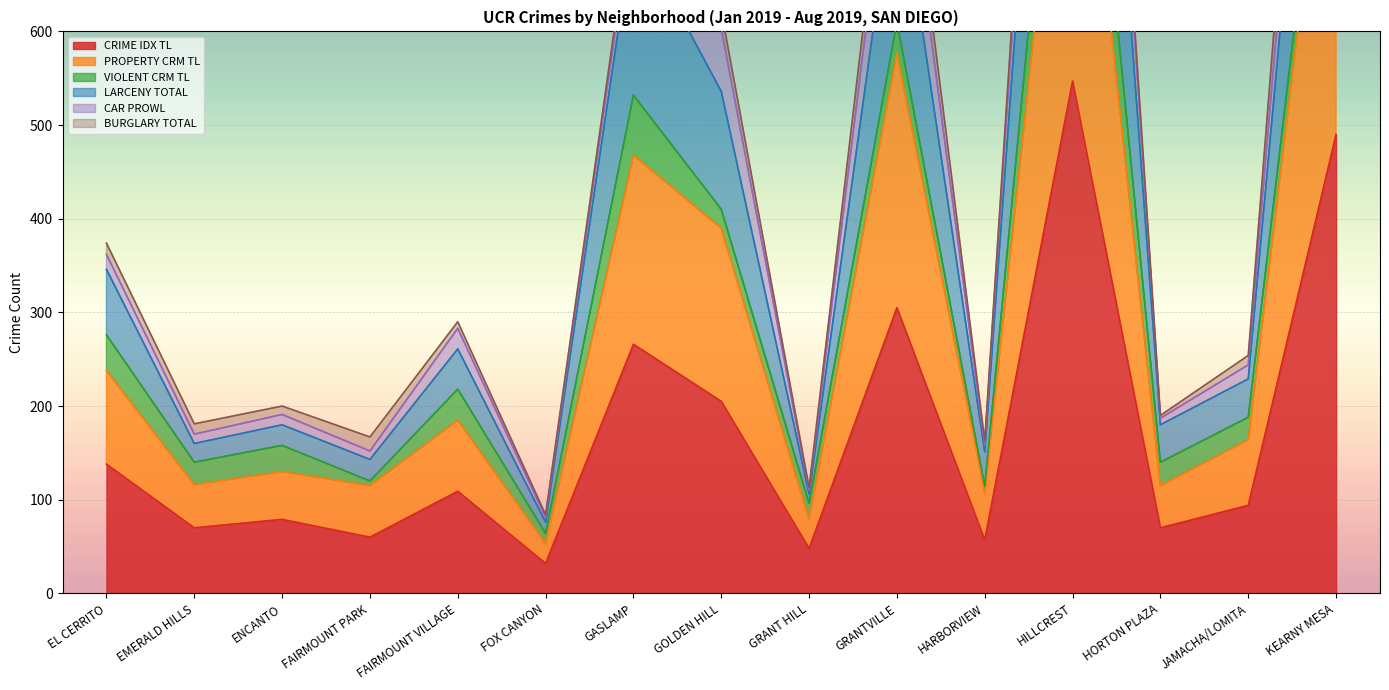

At which category is the sum across all series the highest?

HILLCREST